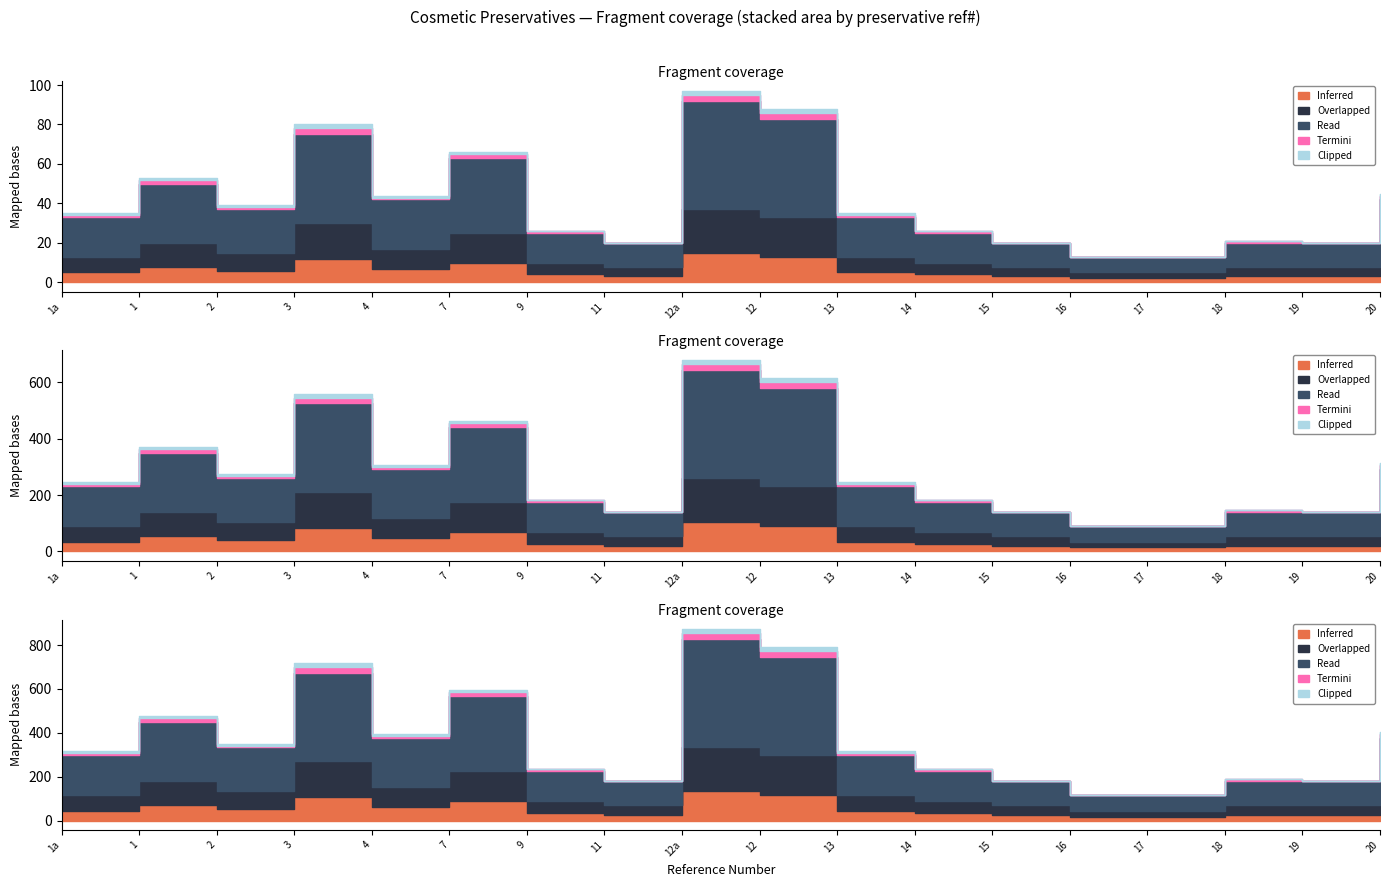

What is the difference between the second highest and second lowest values in the Clipped series?

2